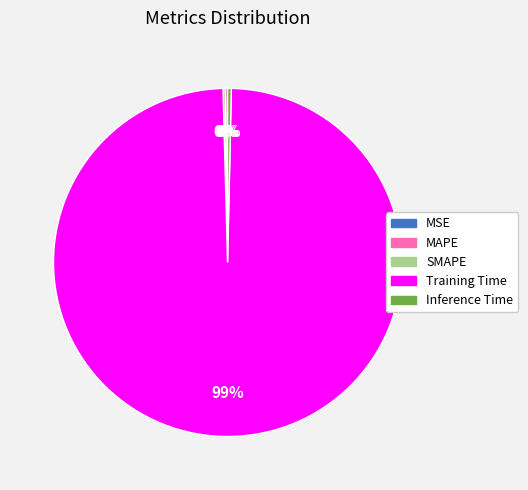

Is Training Time the majority of the pie?

Yes